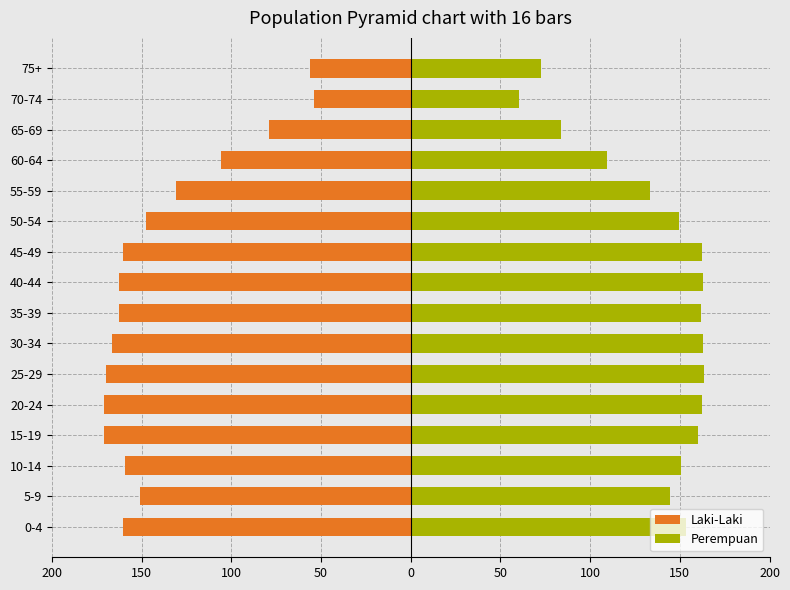

How many bars are there in each group?

2